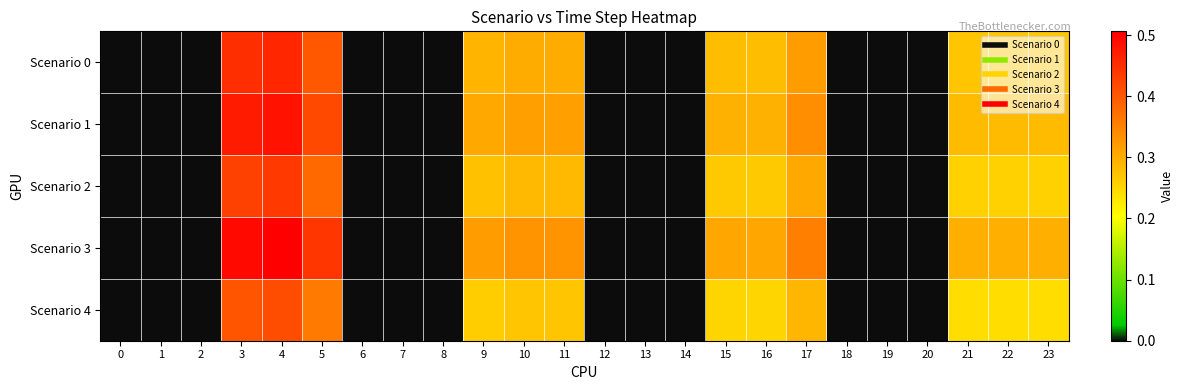

Which series has the widest spread of values?

Scenario 3